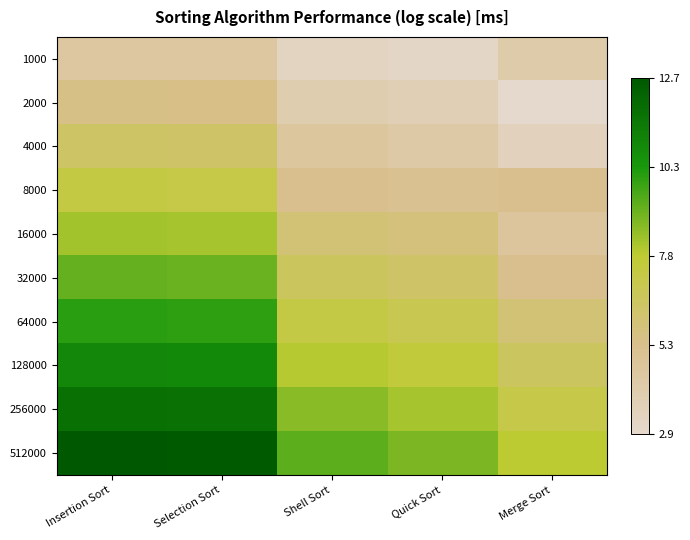

At which category is the sum across all series the highest?

Insertion Sort